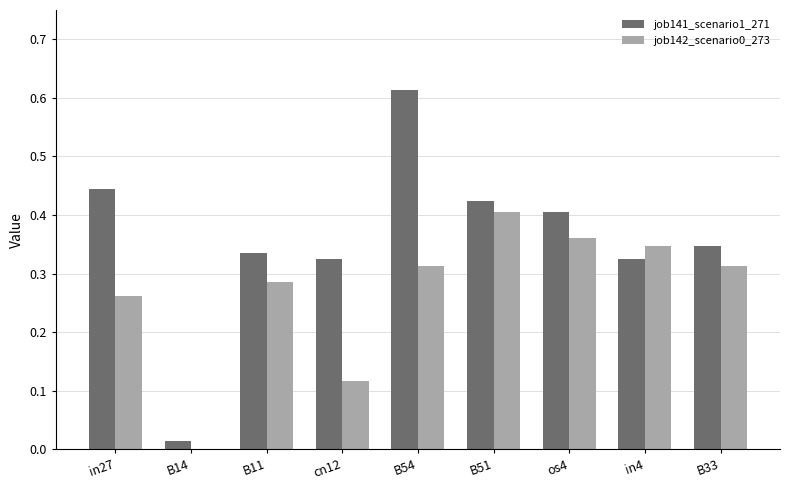

How many data points does each series have?

9